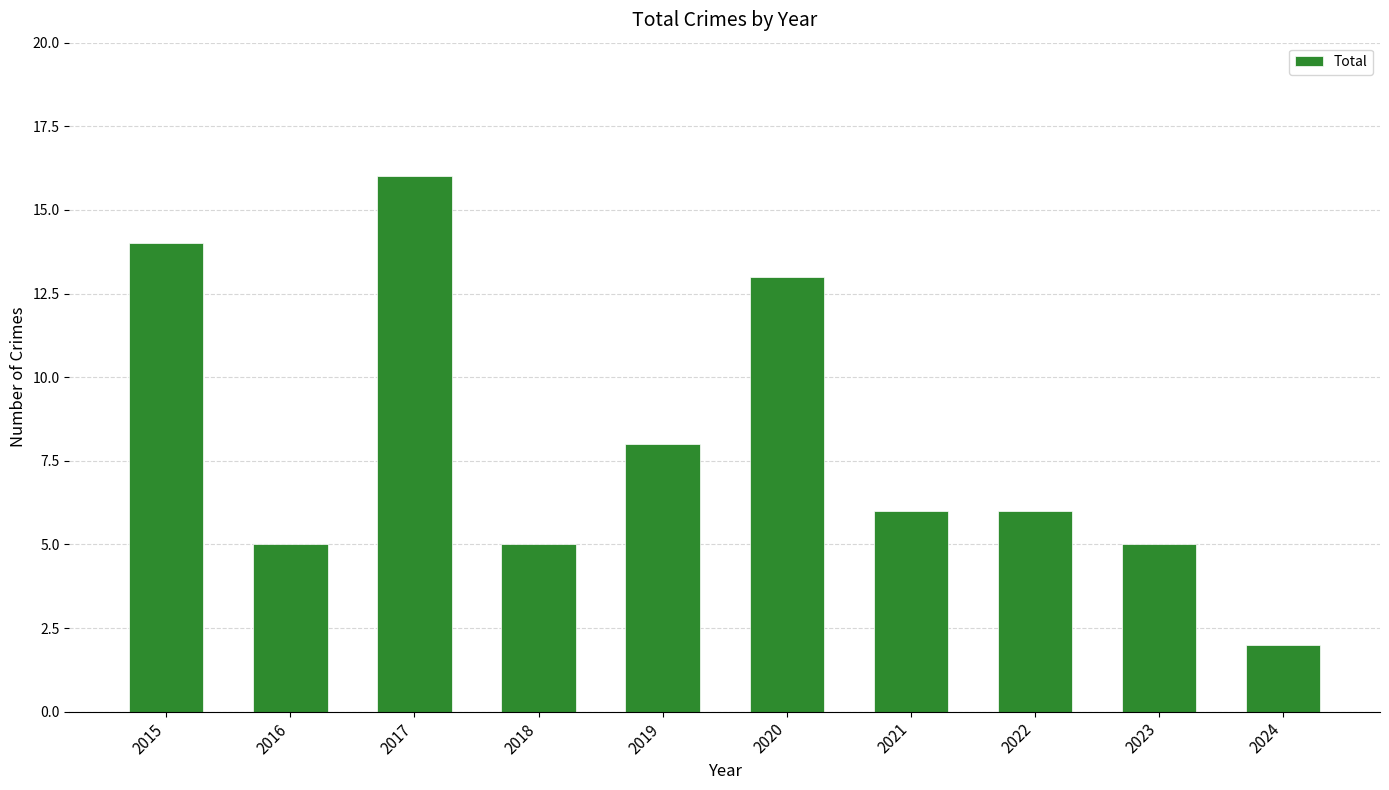

What is the change in value from 2022 to 2023?

-1